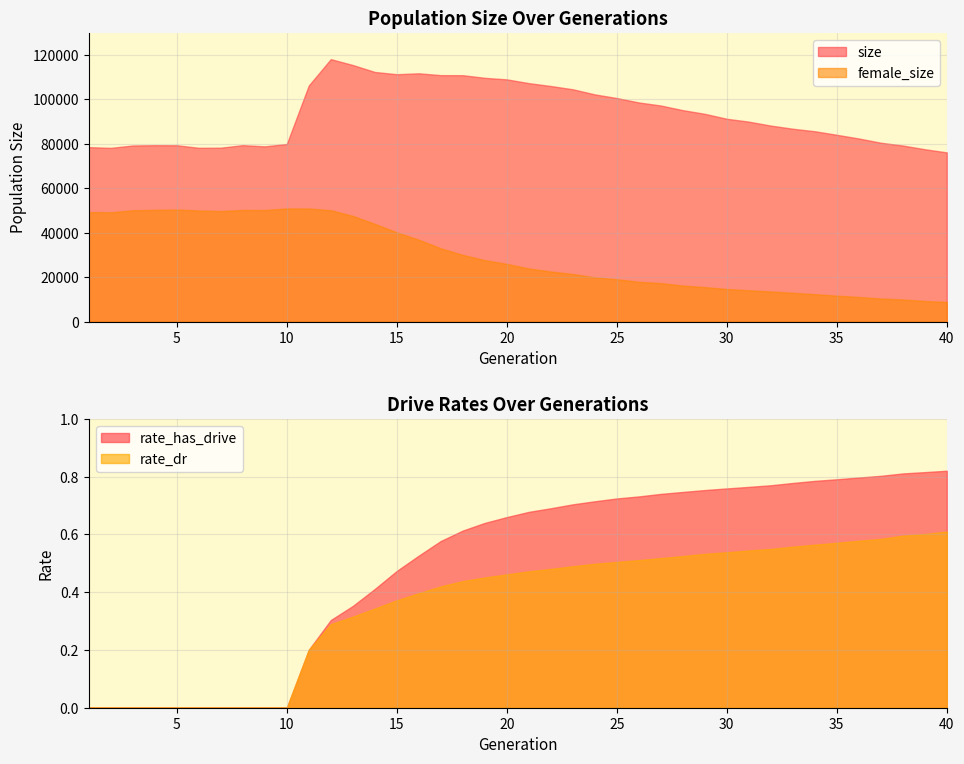

How many distinct data groups are displayed?

4